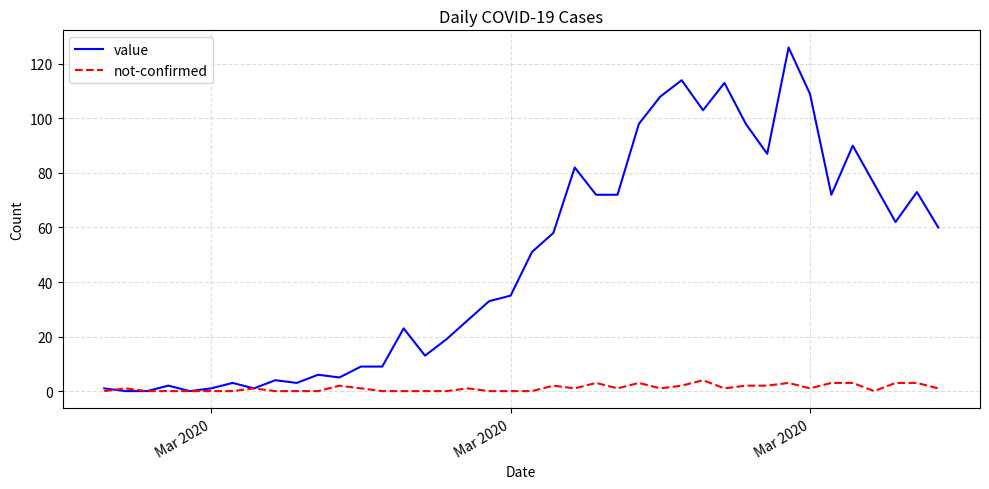

List the series in order of their overall mean, highest first.

value, not-confirmed